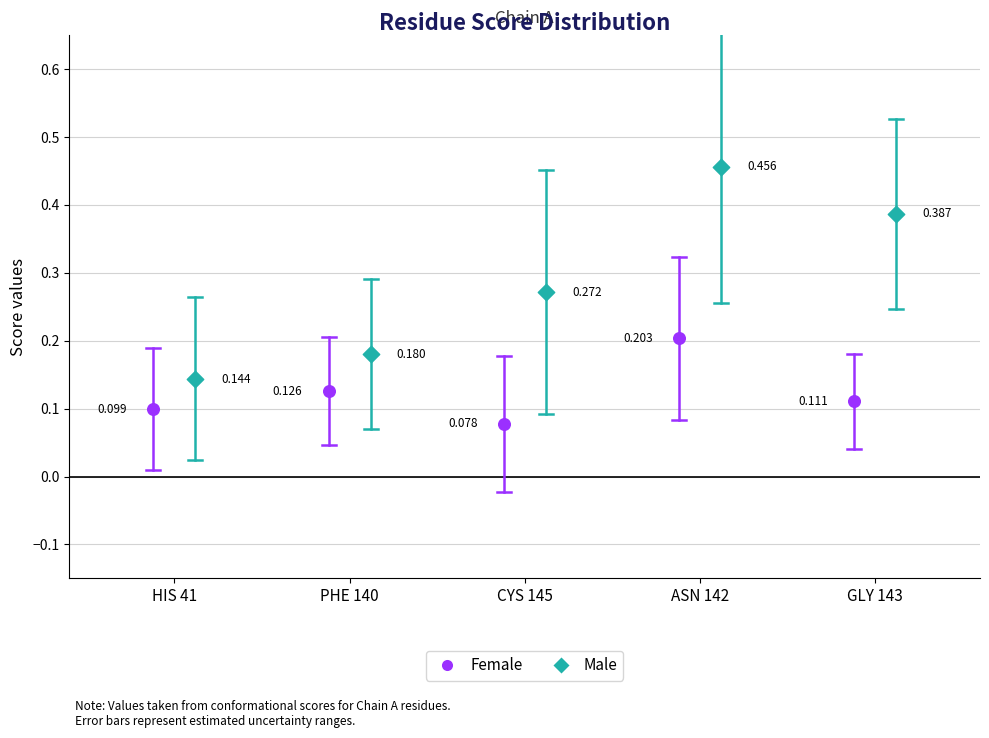

What is the total value across all series at HIS 41?

0.2